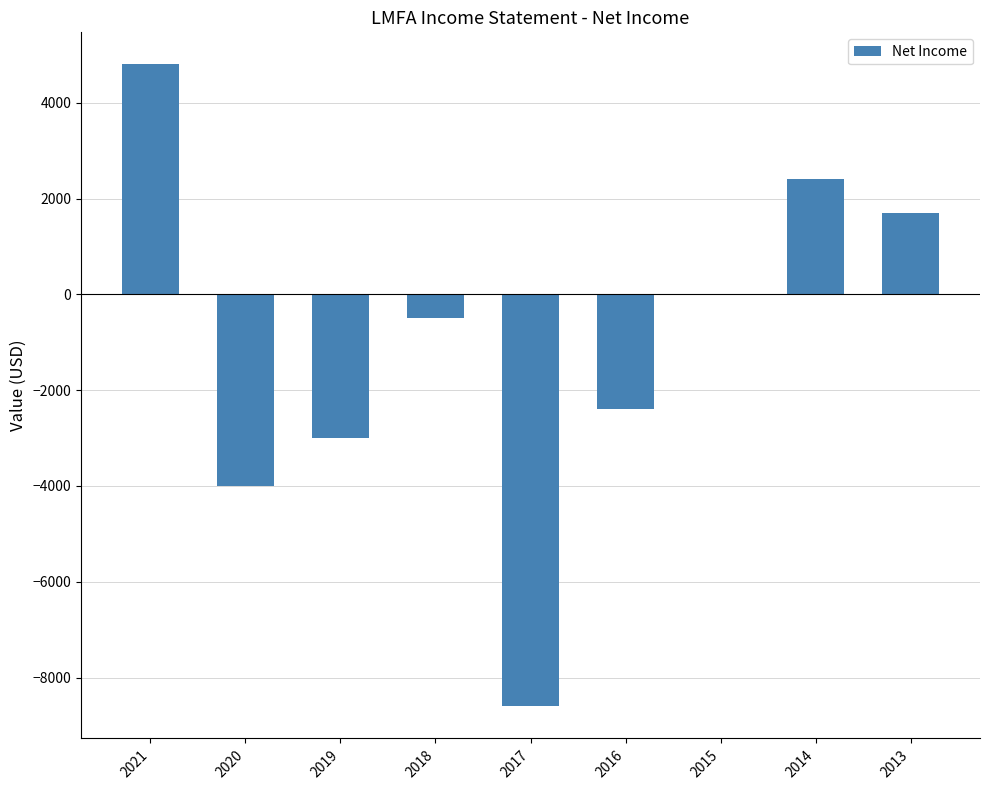

How many values exceed -500?

4